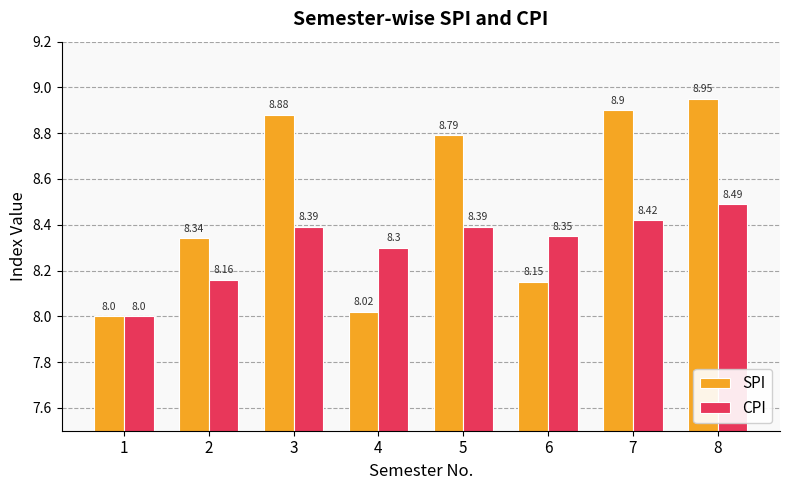

At which category is the sum across all series the highest?

8